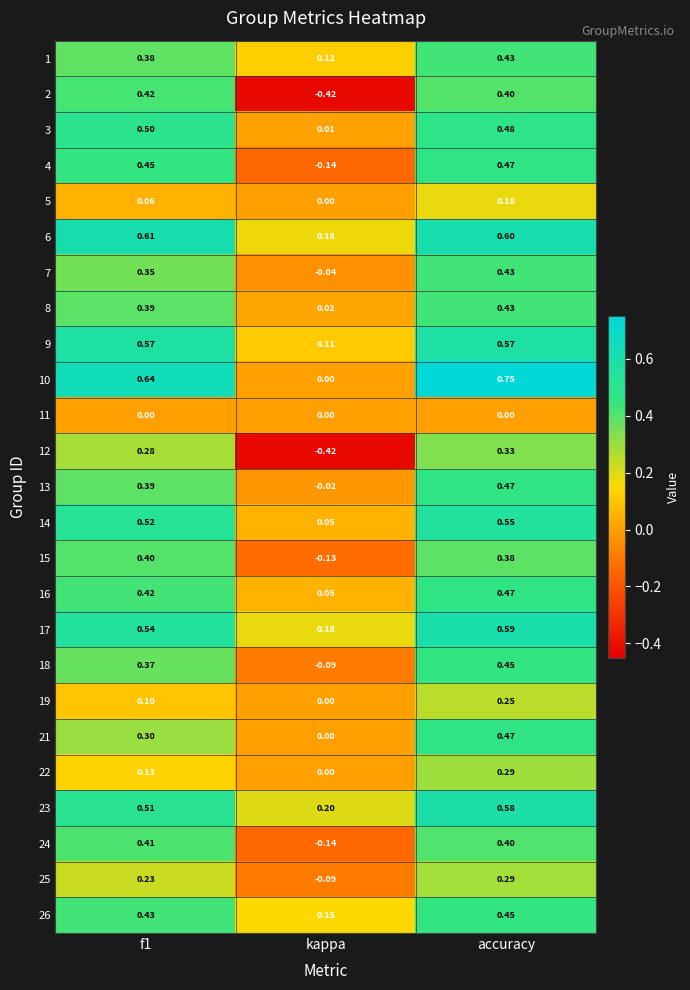

At which category is the sum across all series the highest?

accuracy